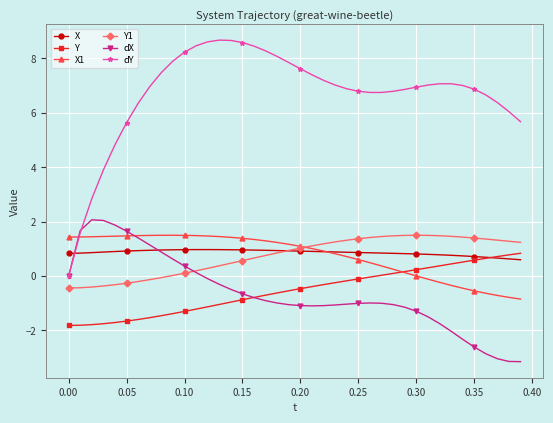

True or false: dY and Y1 cross at least once.

False